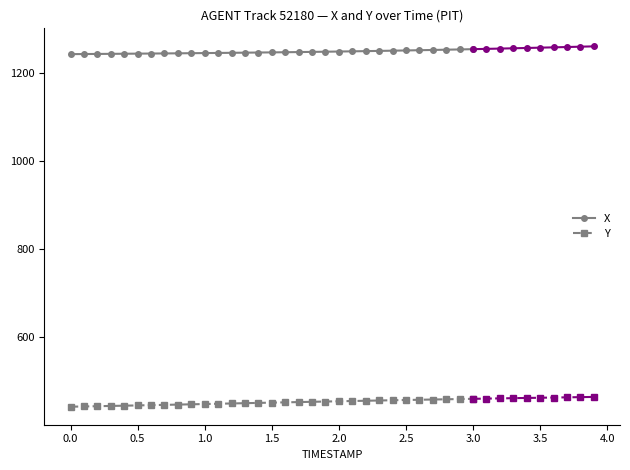

Rank the series by their average value, from lowest to highest.

Y, X